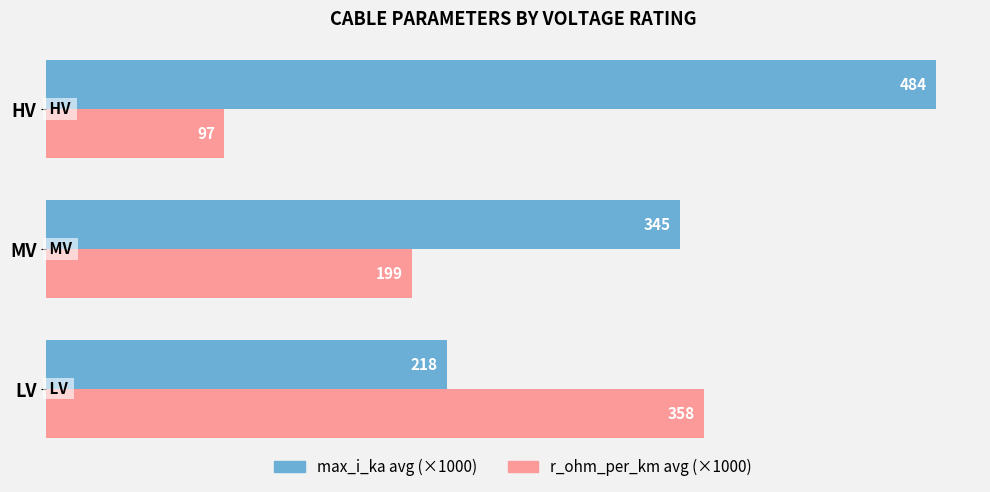

Which category has the lowest value across all series?

HV